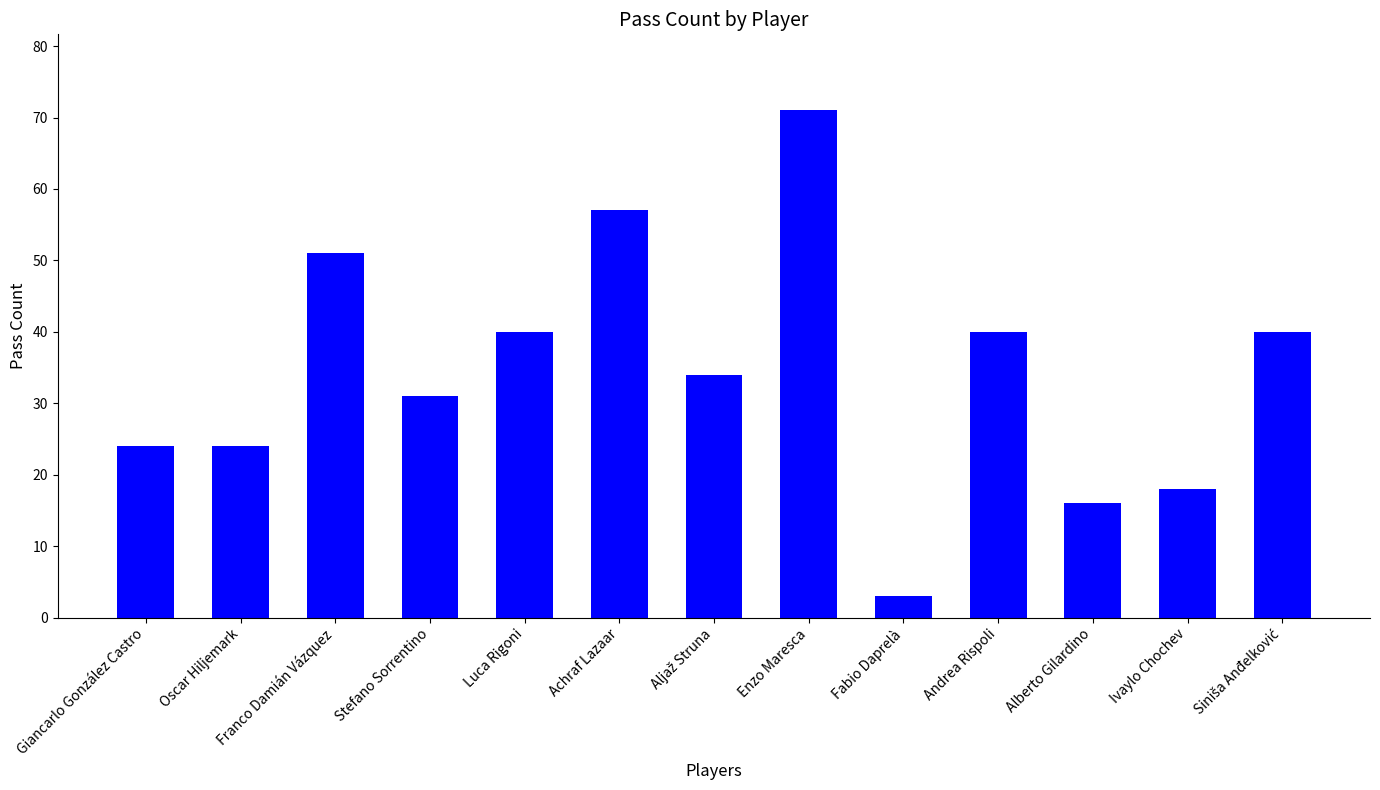

At which label does the data first exceed 34?

Franco Damián Vázquez